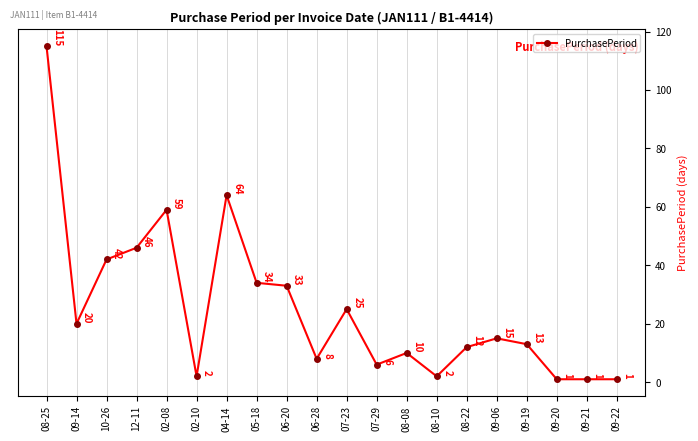

How many values are below 15?

10